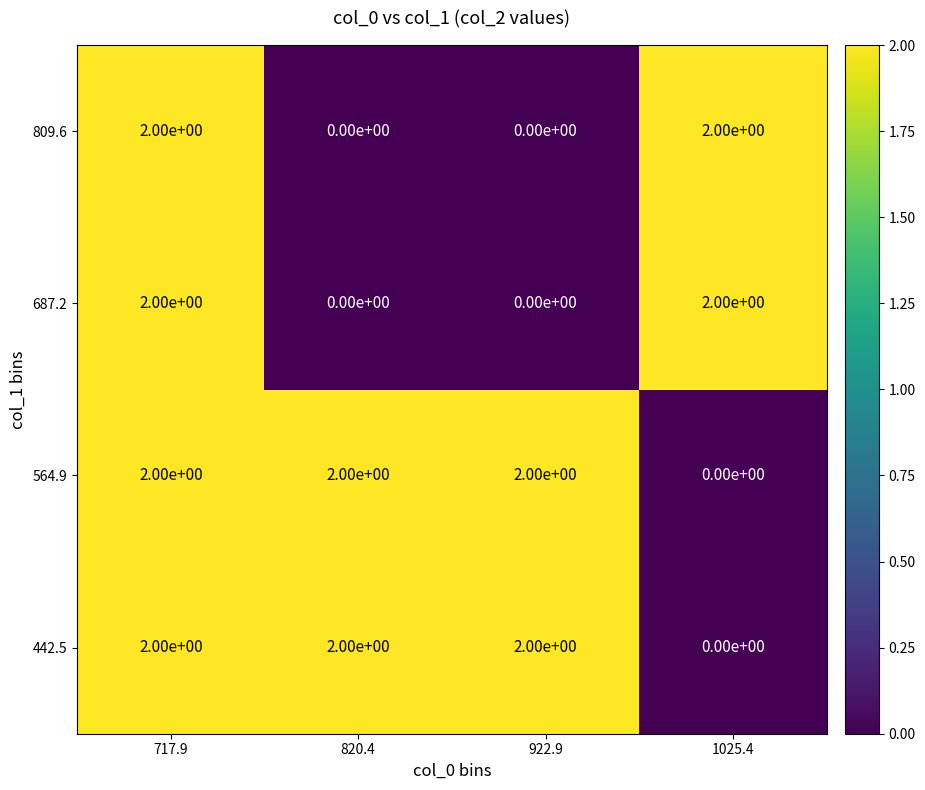

What is the sum of all 564.9 values?

6